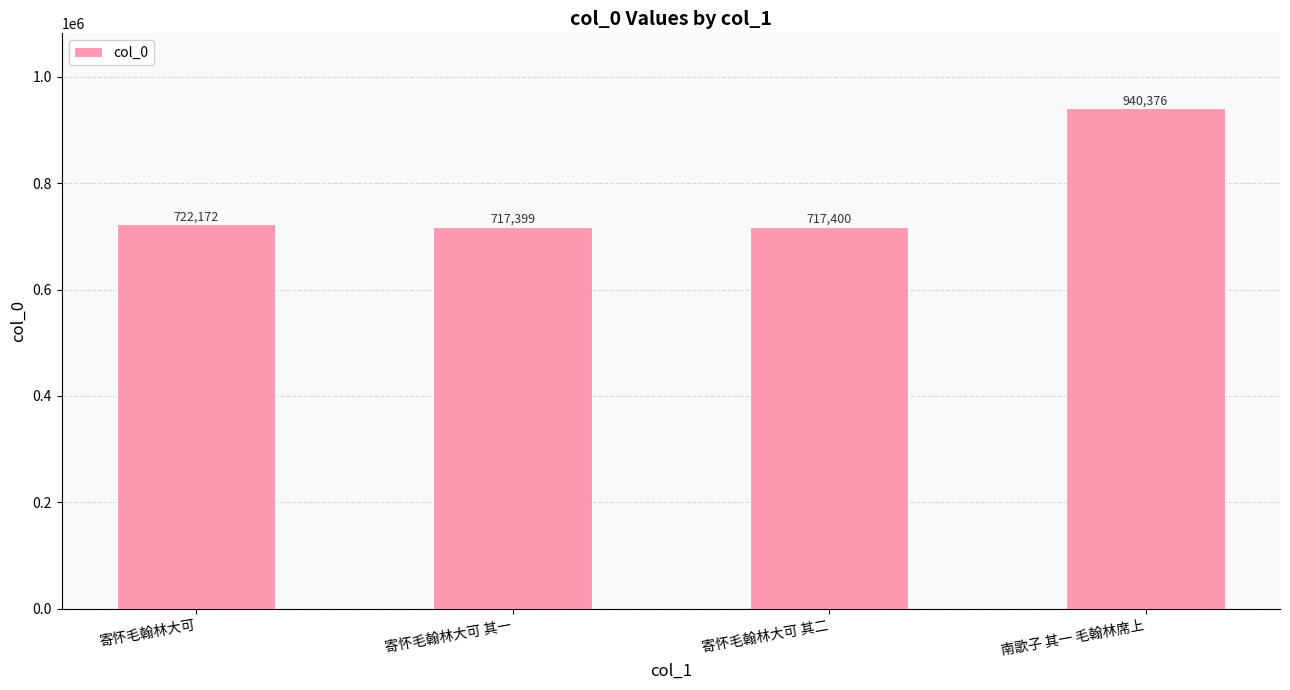

The chart shows a value of 940376 at 南歌子 其一 毛翰林席上. True or false?

True